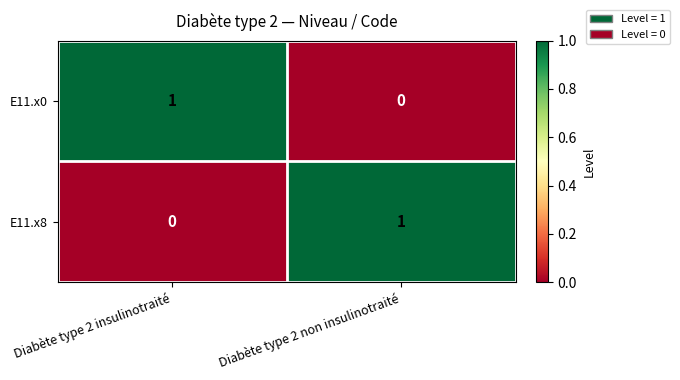

At which label does E11.x8 reach its peak?

Diabète type 2 non insulinotraité